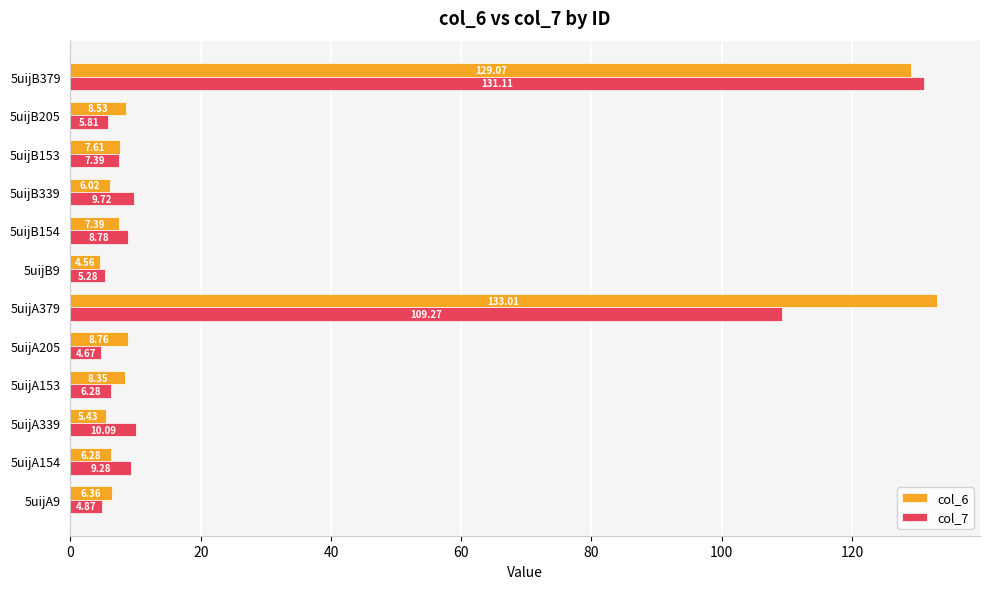

What are all the series names shown in the legend?

col_6, col_7